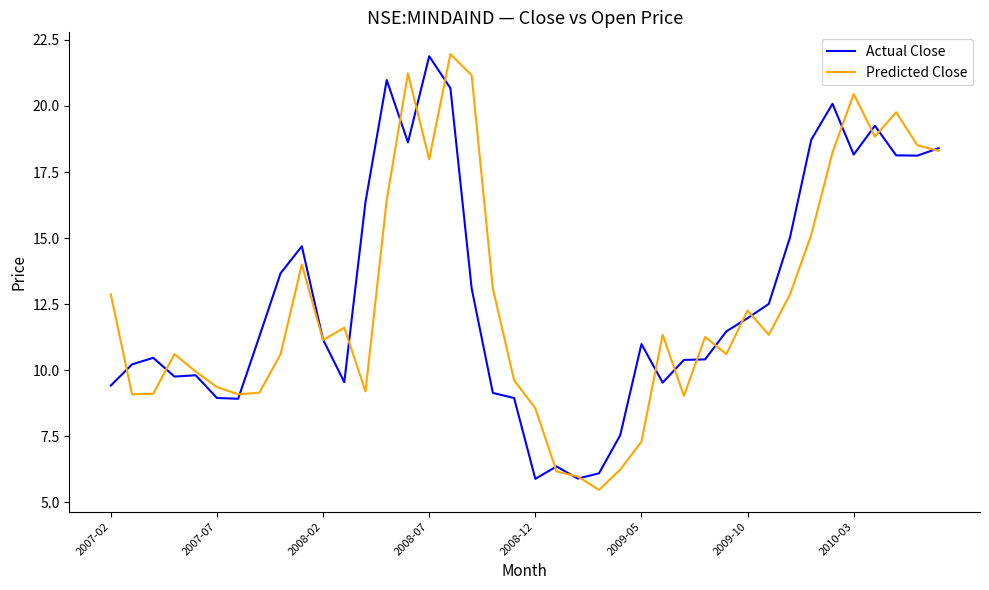

How many lines are shown in the chart?

2